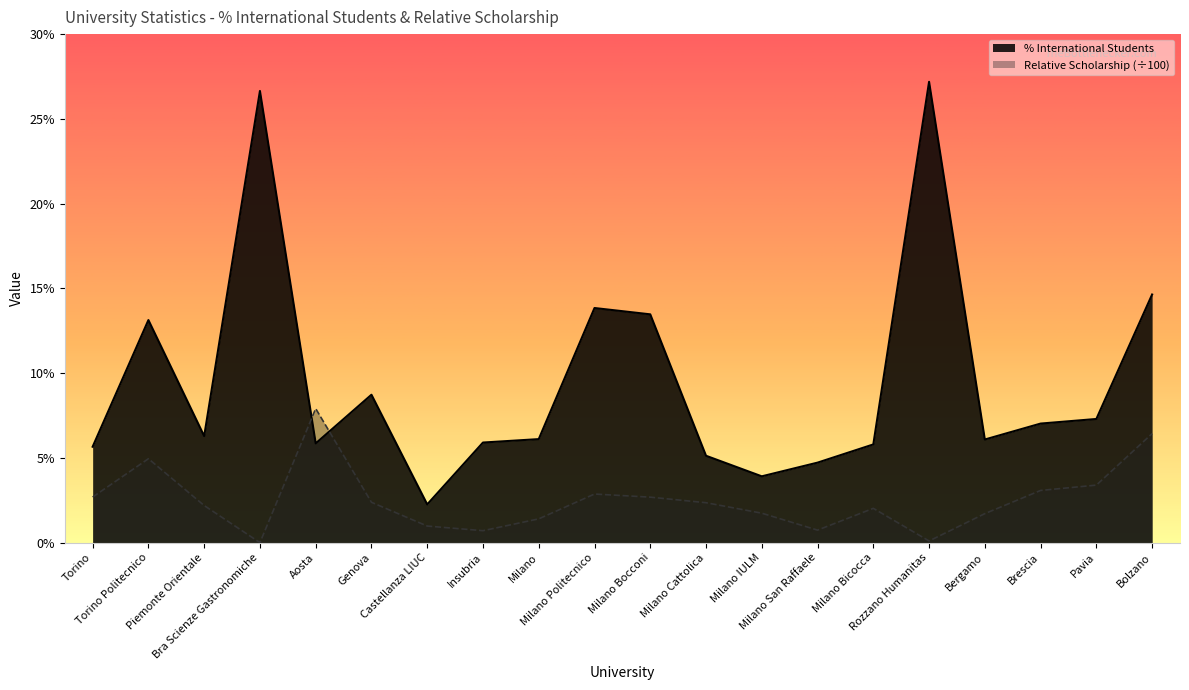

What is the value of the 11th point from the left?

13.5